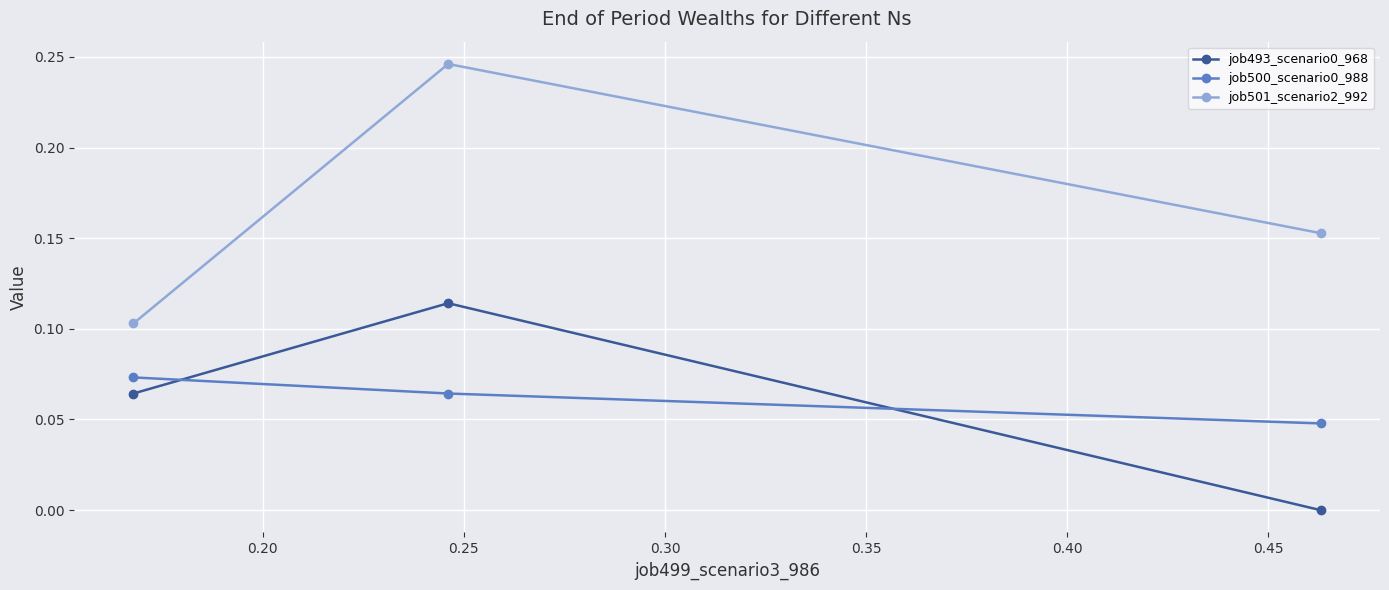

Which series has the largest total across all categories?

job501_scenario2_992